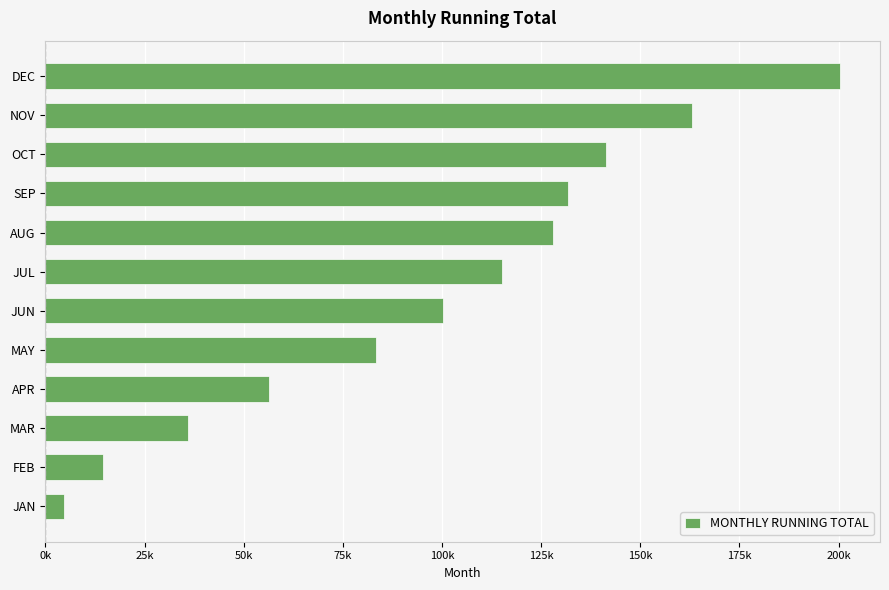

At which category does the chart reach its minimum across all series?

JAN